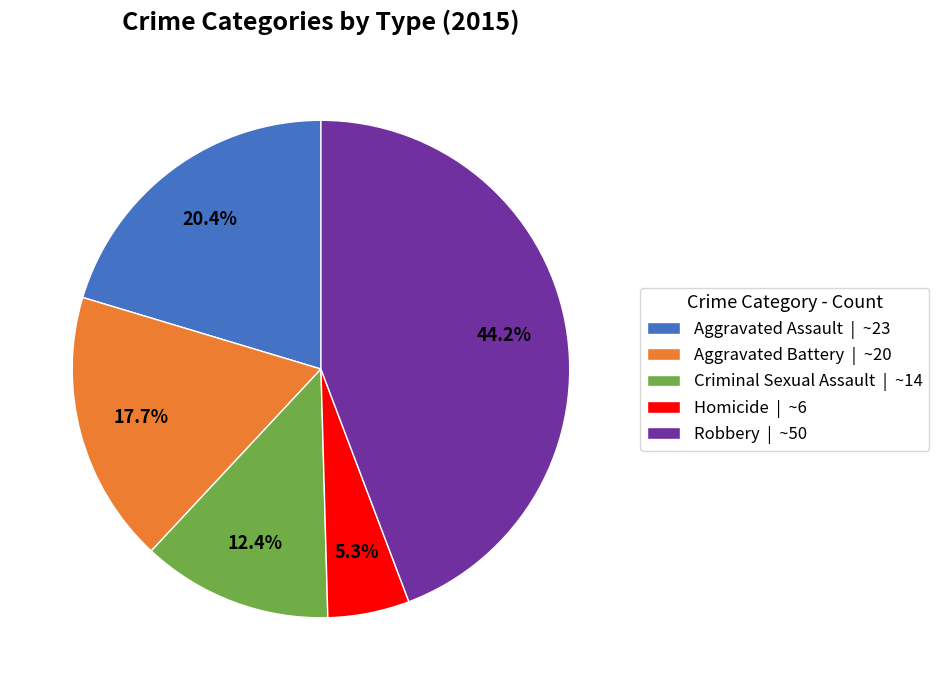

Approximately how many times larger is the value at Criminal Sexual Assault | ~14 compared to Homicide | ~6?

2.3